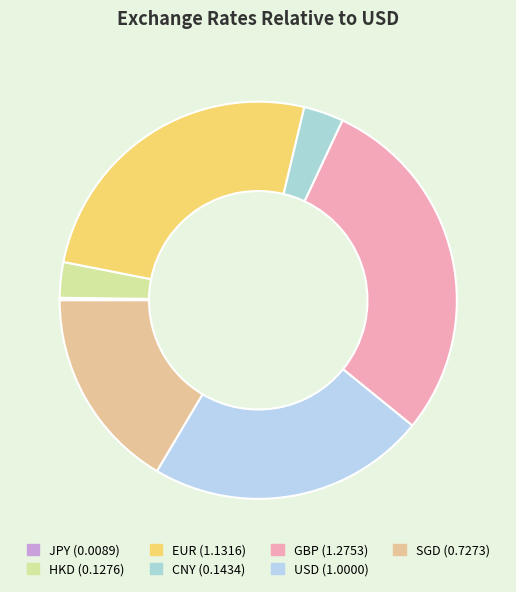

How many segments does this pie chart have?

7